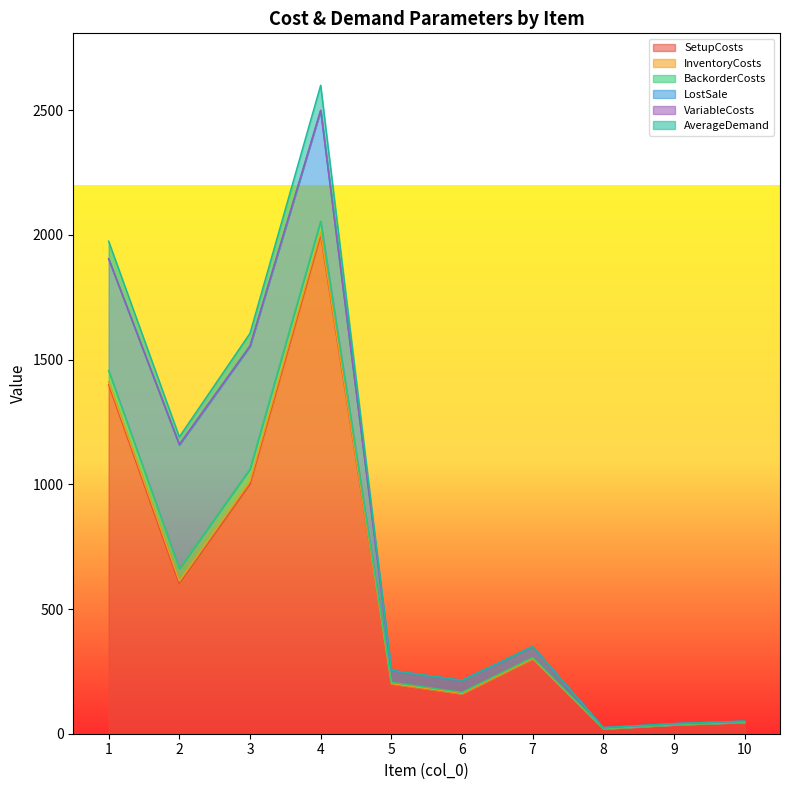

What is the difference between the maximum and second lowest values in the VariableCosts series?

2.4